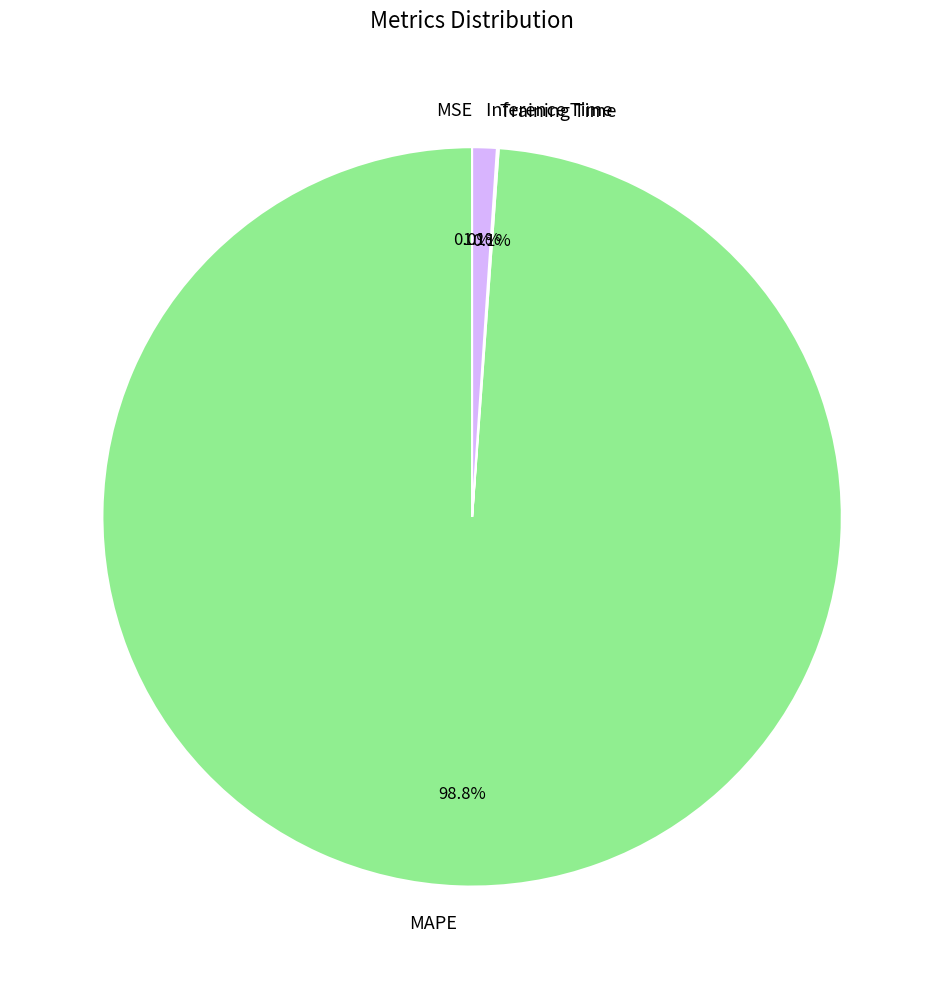

How much of the chart is everything except Inference Time?

98.9%